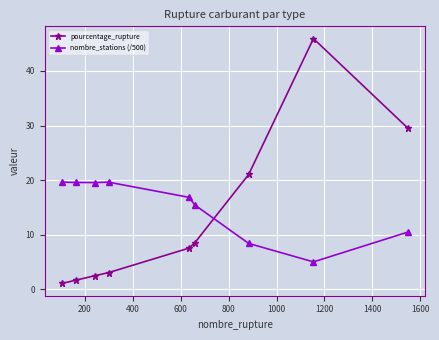

List the series in order of their peak value, highest first.

pourcentage_rupture, nombre_stations (/500)